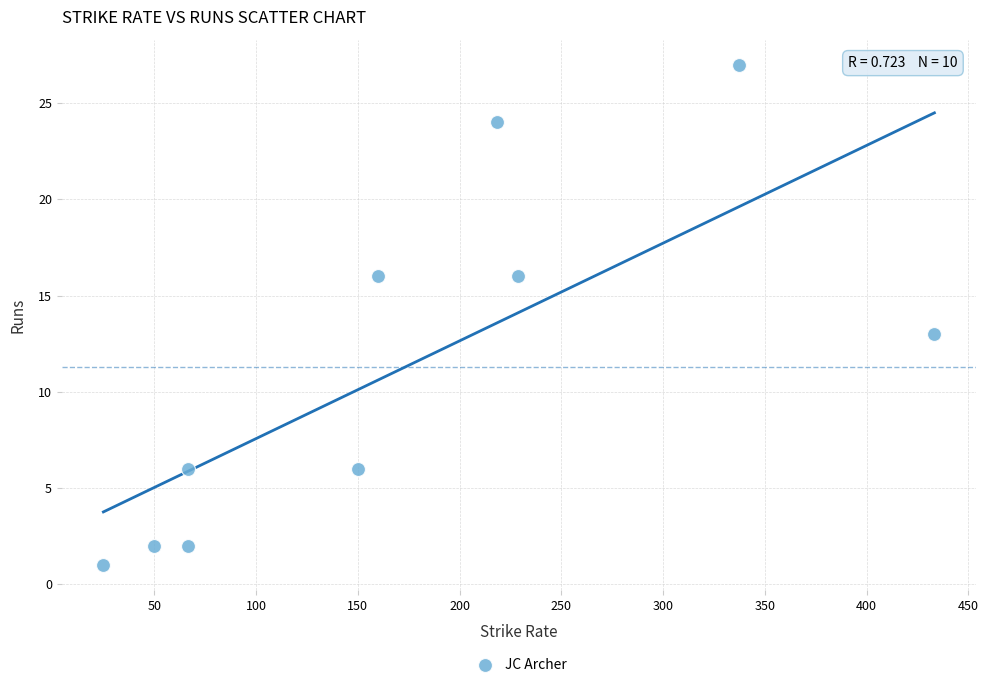

What Y value in the scatter plot is closest to 14?

13